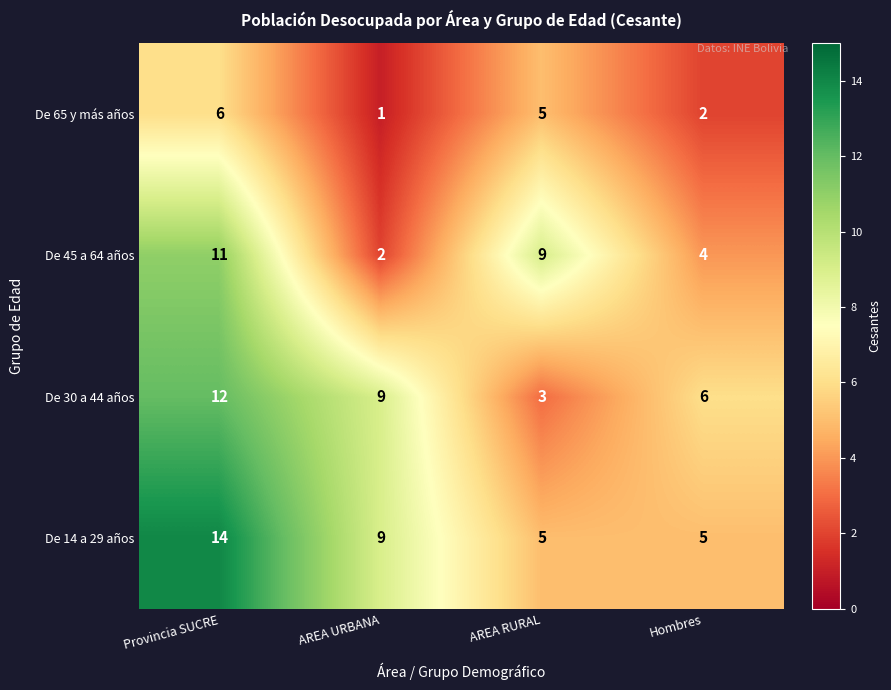

What is the maximum value shown in the chart?

14